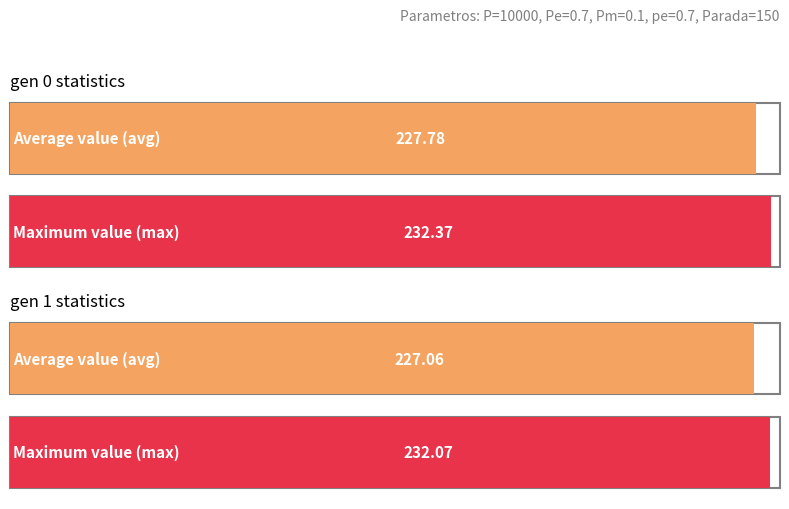

What is the sum of the max values at gen 1 and gen 0?

464.4